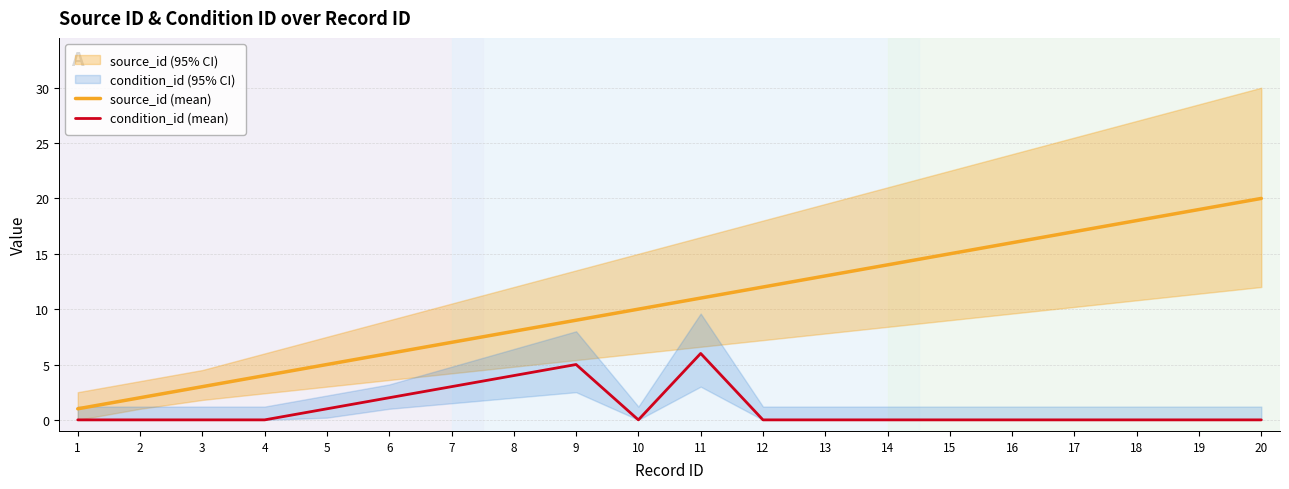

The value of condition_id (mean) at 4 is -2. True or false?

False